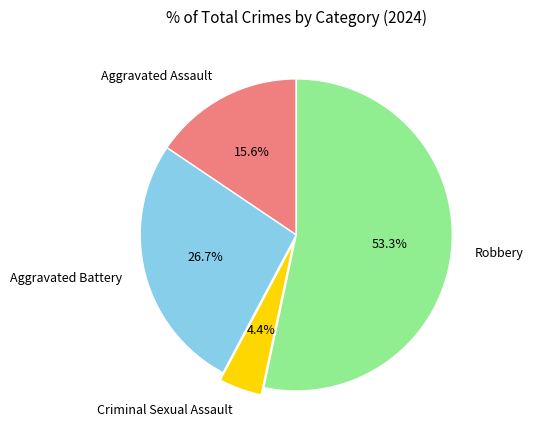

Rank the categories by value from lowest to highest.

Criminal Sexual Assault, Aggravated Assault, Aggravated Battery, Robbery